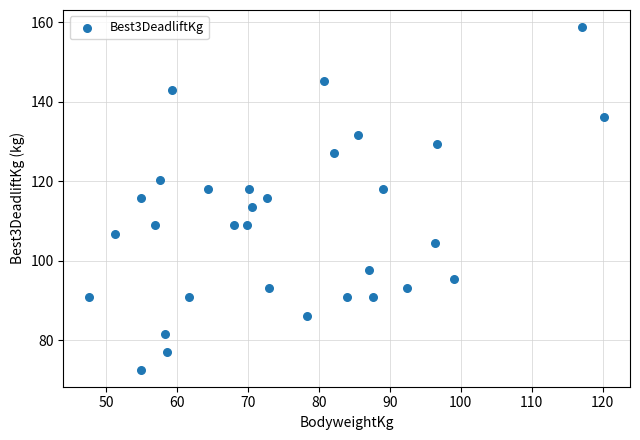

What is the range of Y values (max minus min)?

86.2